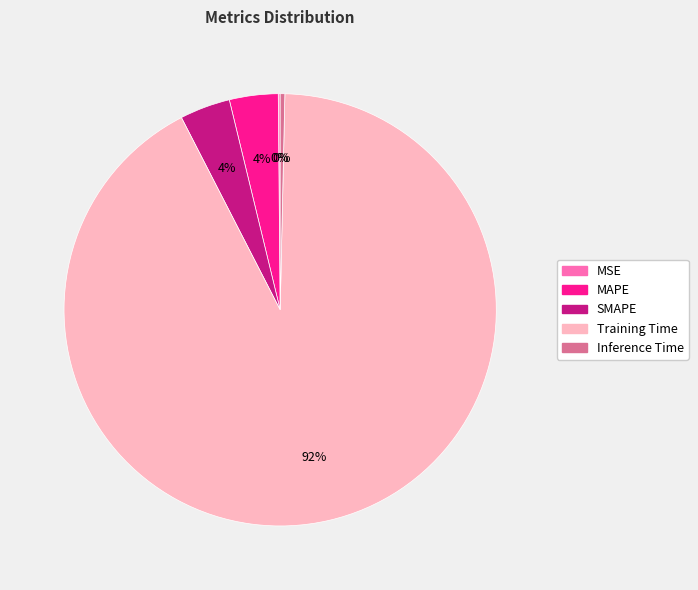

Which slice is the largest?

Training Time